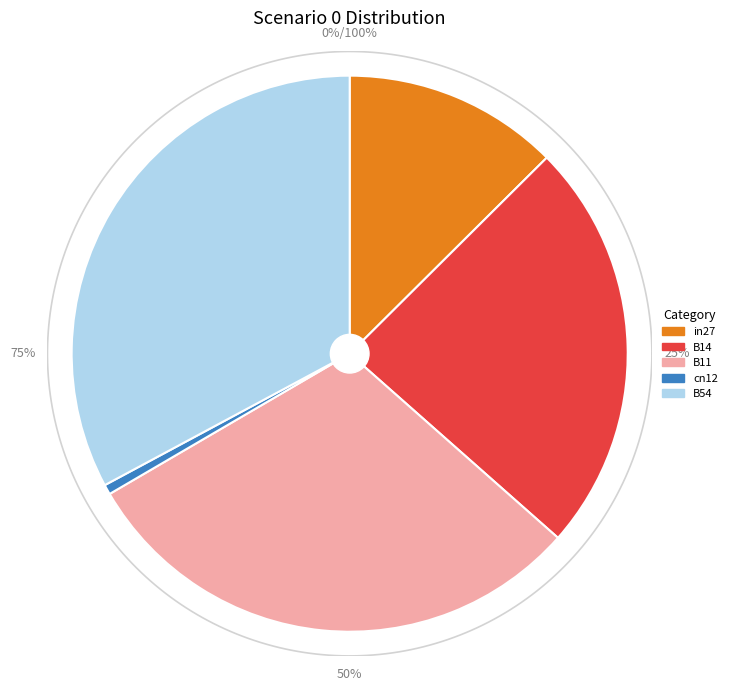

How much of the chart is everything except cn12?

99.4%